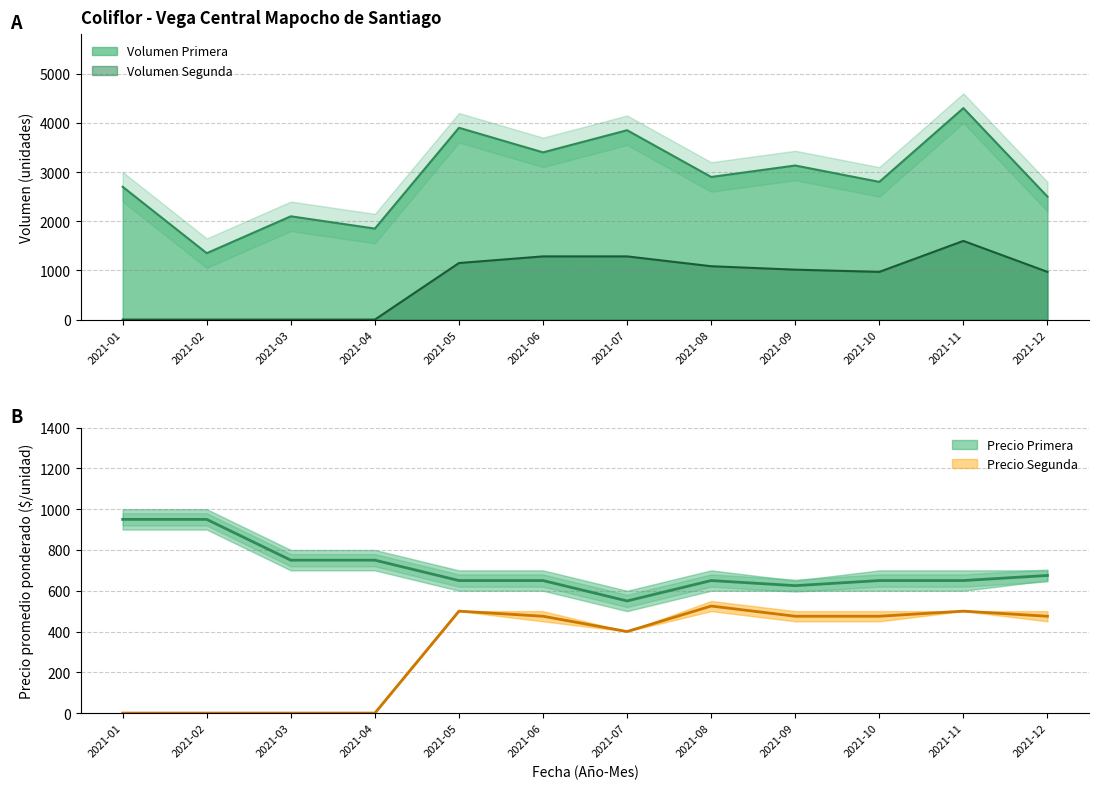

How many distinct data groups are displayed?

2